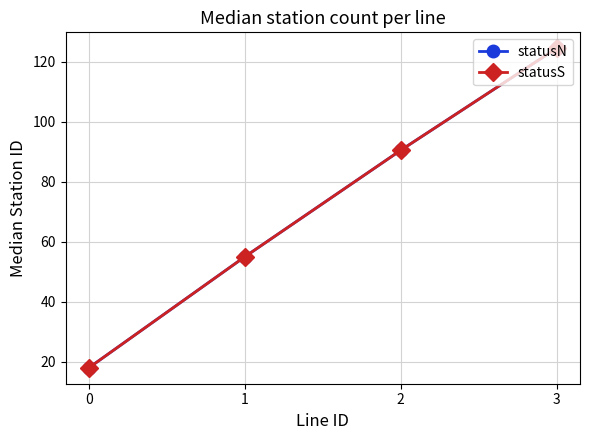

Does the chart have visible grid lines?

Yes